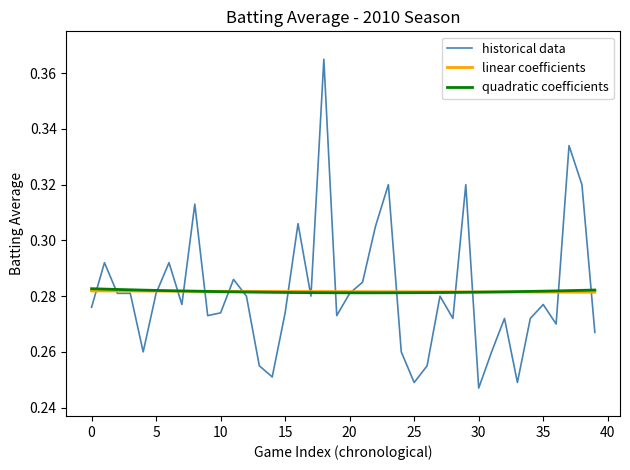

Which series has the largest range (max minus min)?

historical data